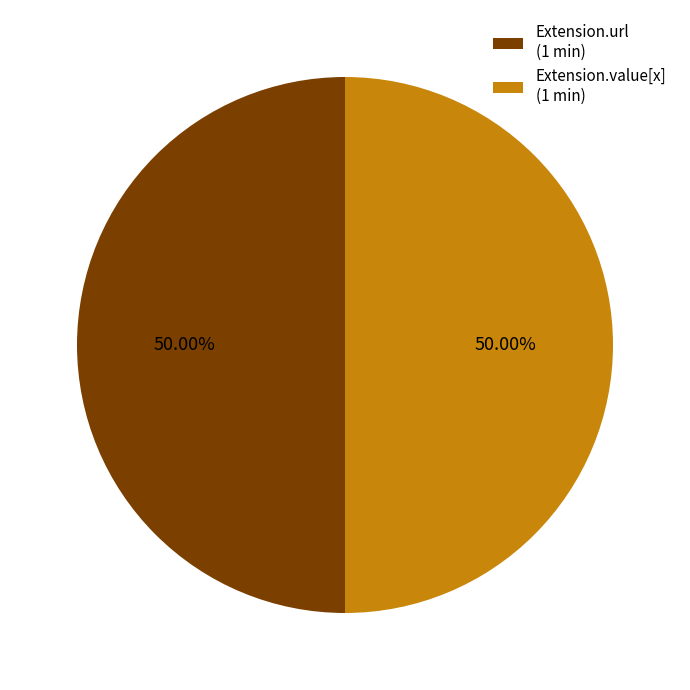

What is the ratio of the value at Extension.value[x] (1 min) to the value at Extension.url (1 min)?

1.0